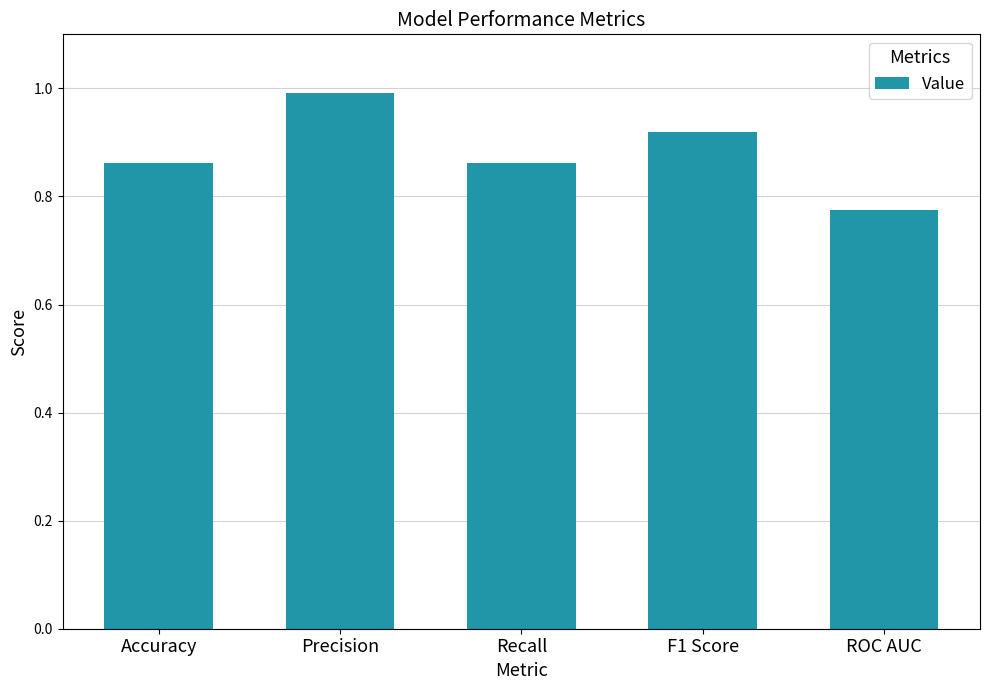

How many bars are there in total?

5